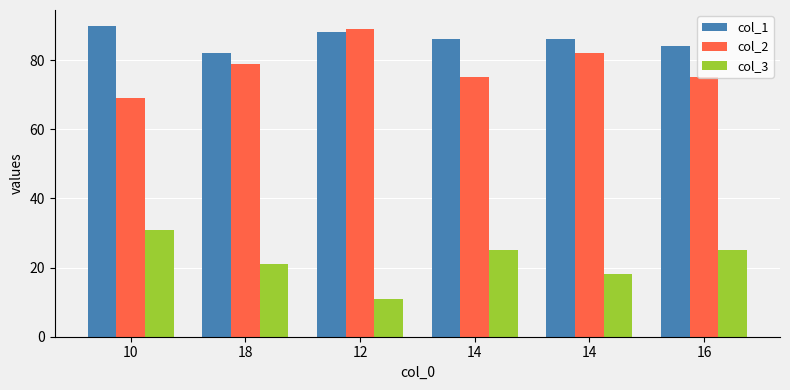

What is the sum of the col_3 values at 18 and 10?

52